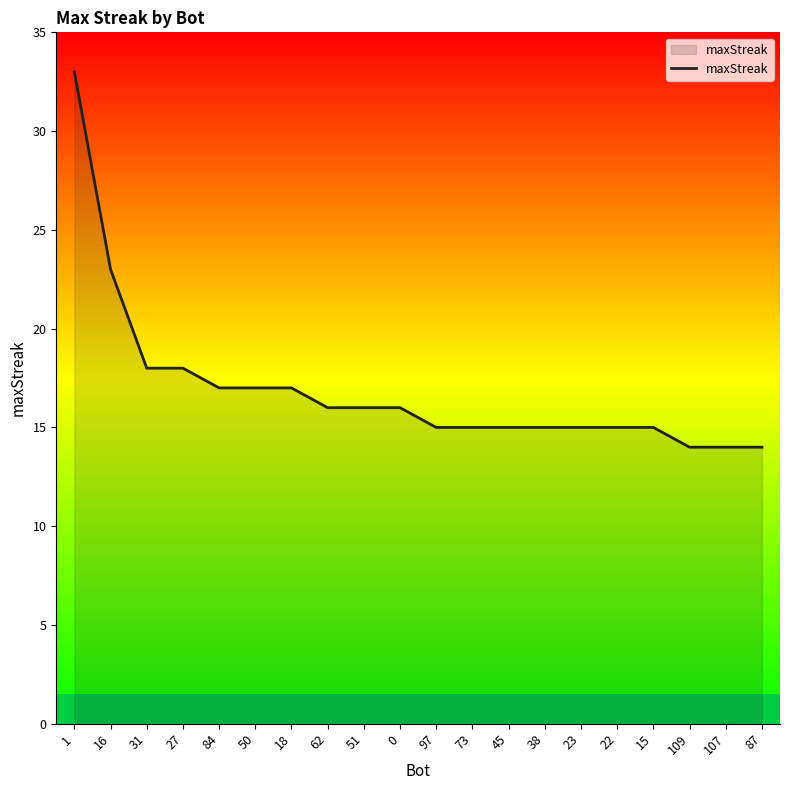

Read the value at 23.

15